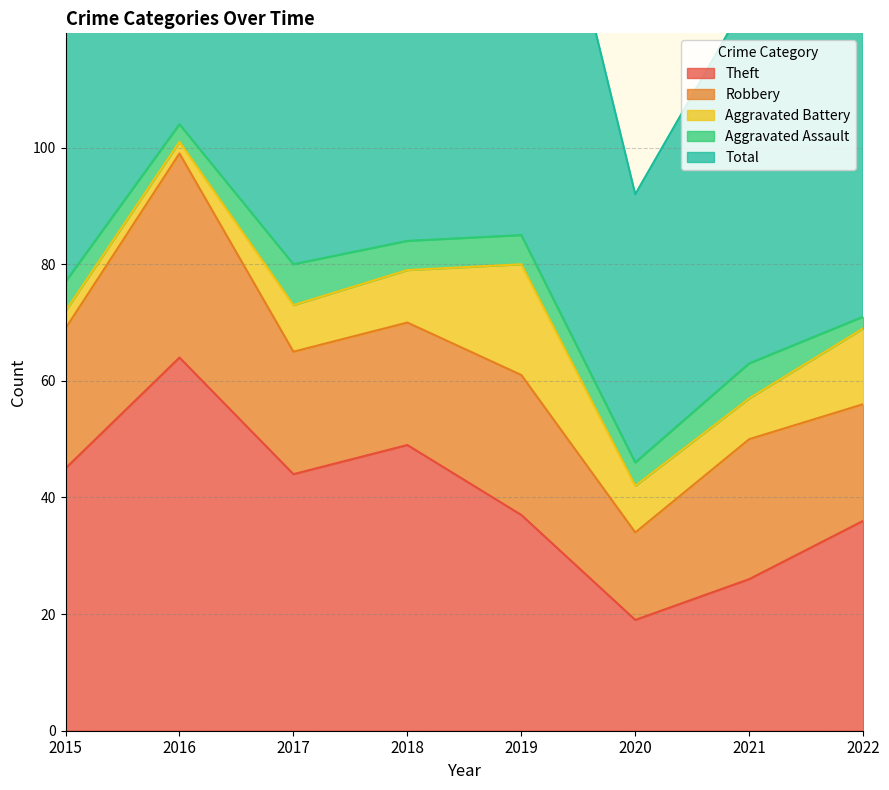

What is the sum of the Robbery values at 2018 and 2015?

45